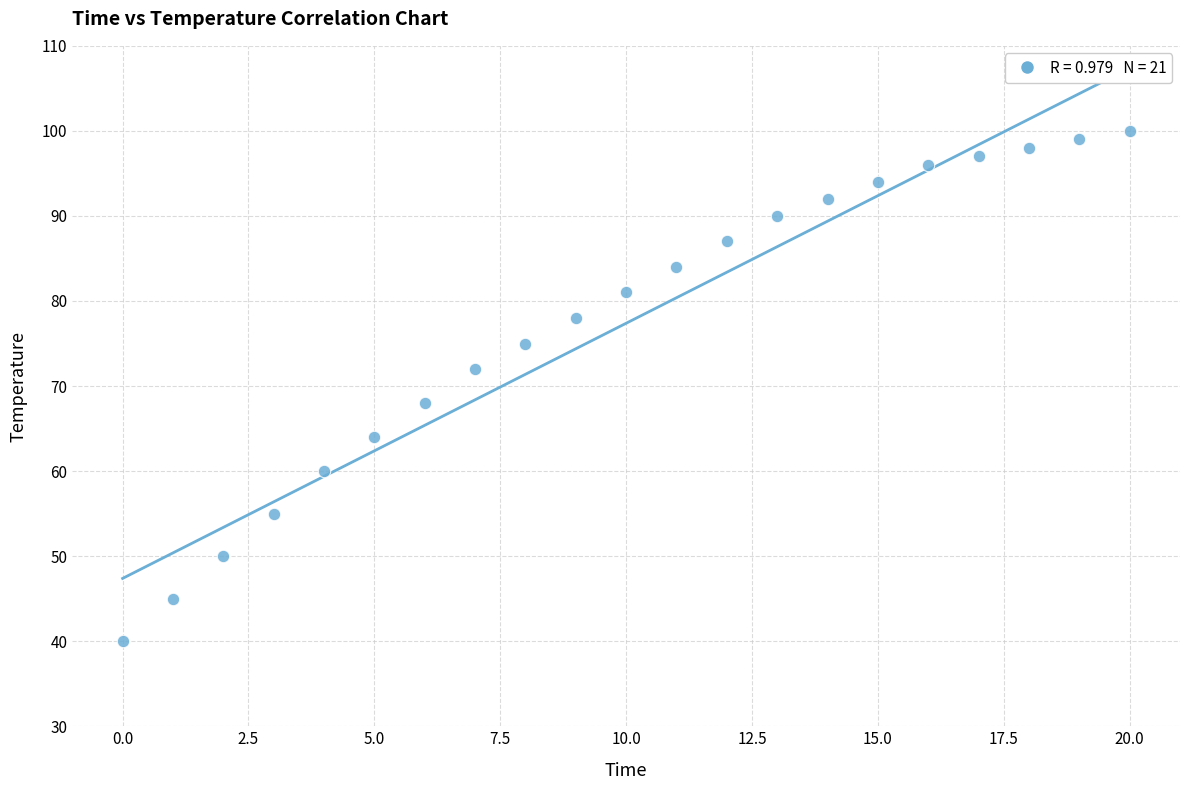

What is the range of Y values (max minus min)?

60